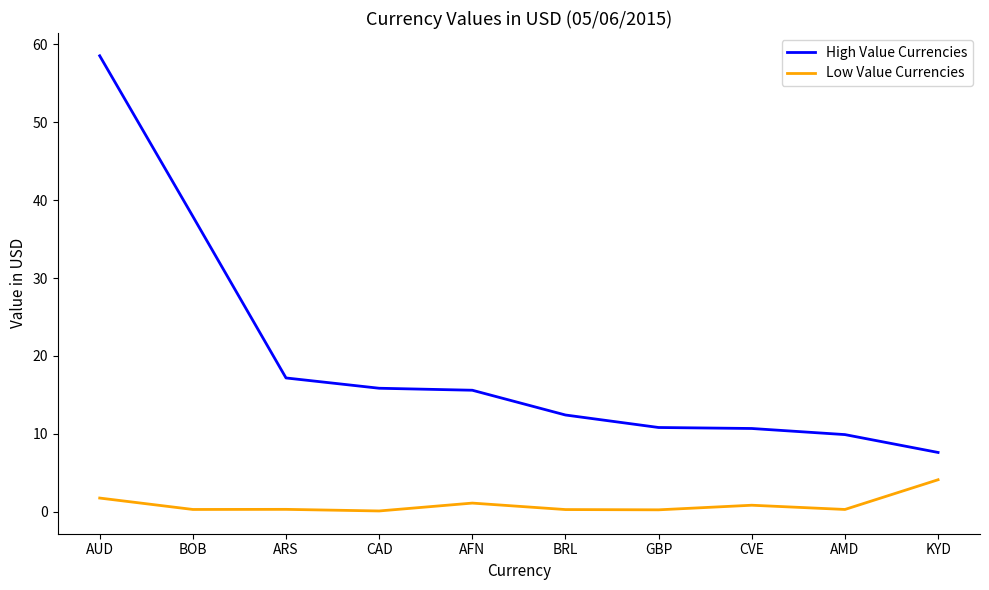

Is the value of High Value Currencies at CAD greater than the value of Low Value Currencies at AFN?

Yes